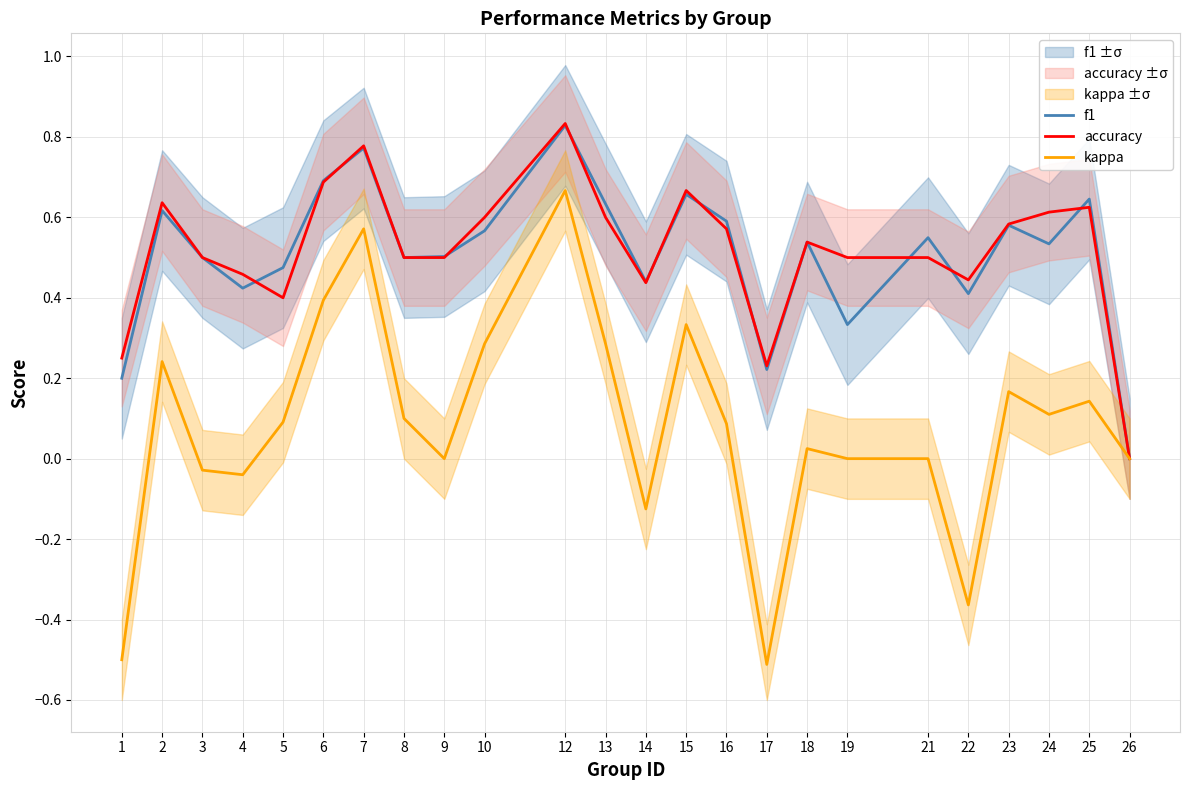

Count the accuracy values in the range 0 to 1.

24